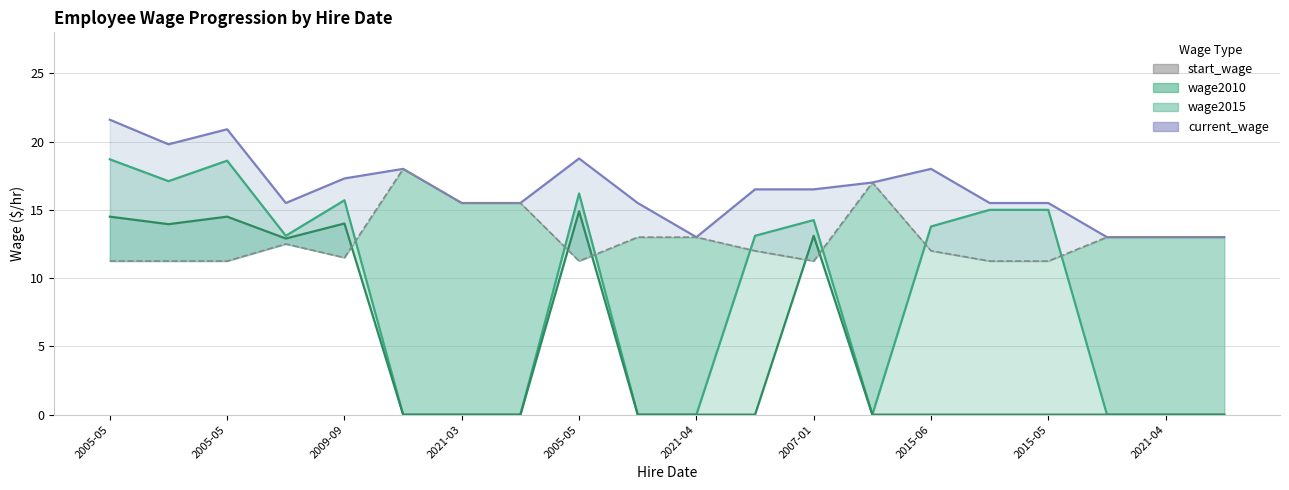

What are all the series names shown in the legend?

current_wage, wage2015, wage2010, start_wage